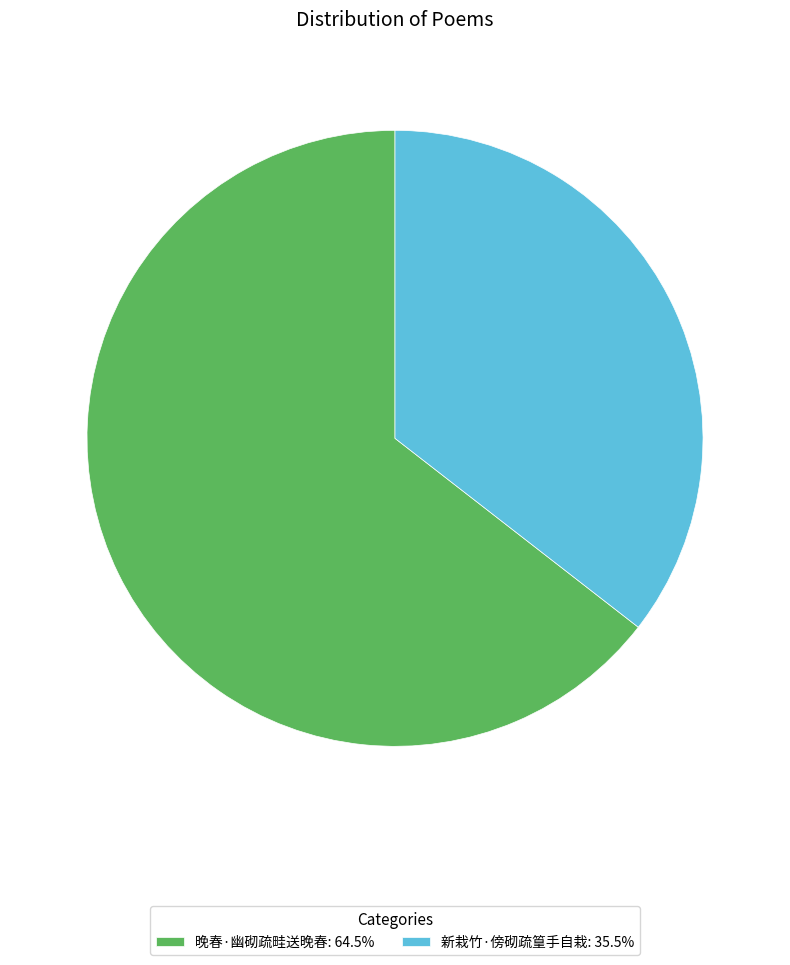

What is the smallest slice in the pie chart?

新栽竹·傍砌疏篁手自栽